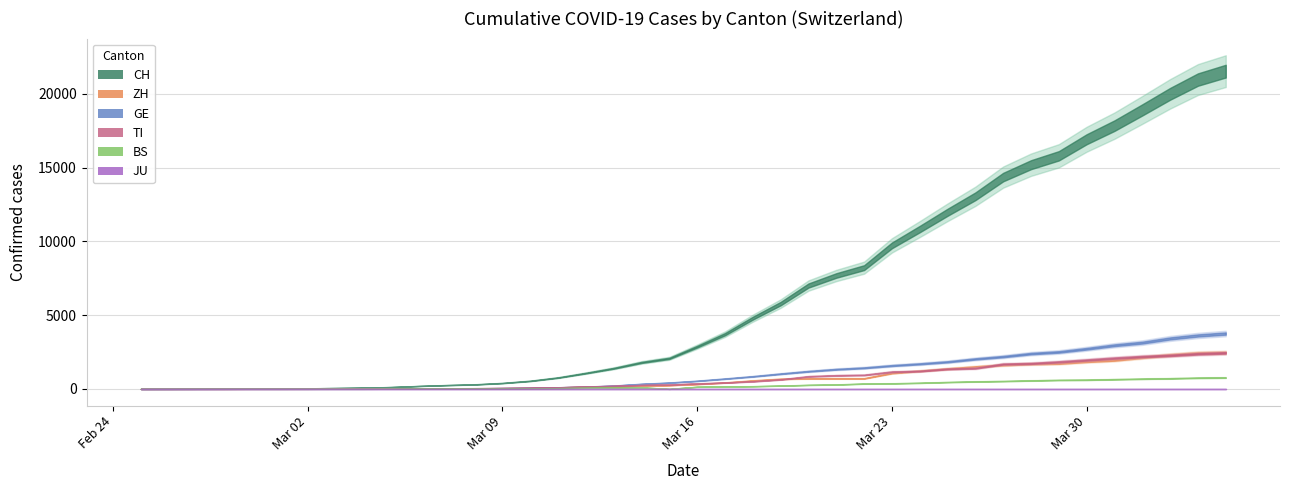

Rank the series by their maximum value, from highest to lowest.

CH, GE, ZH, TI, BS, JU